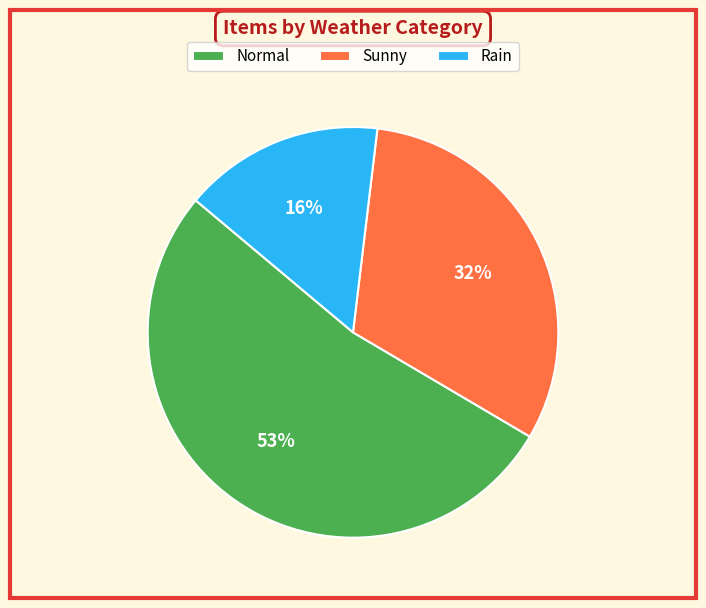

Rank the categories by value from lowest to highest.

Rain, Sunny, Normal